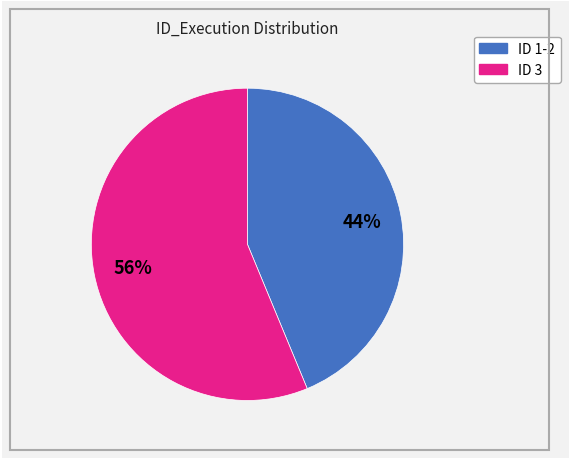

To the nearest percent, what is the average slice percentage?

50%